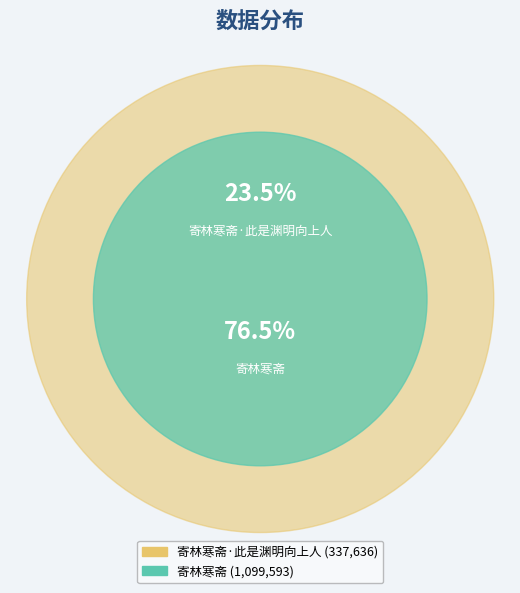

To the nearest percent, what is the difference between the 寄林寒斋·此是渊明向上人 and 寄林寒斋 slice percentages?

53%